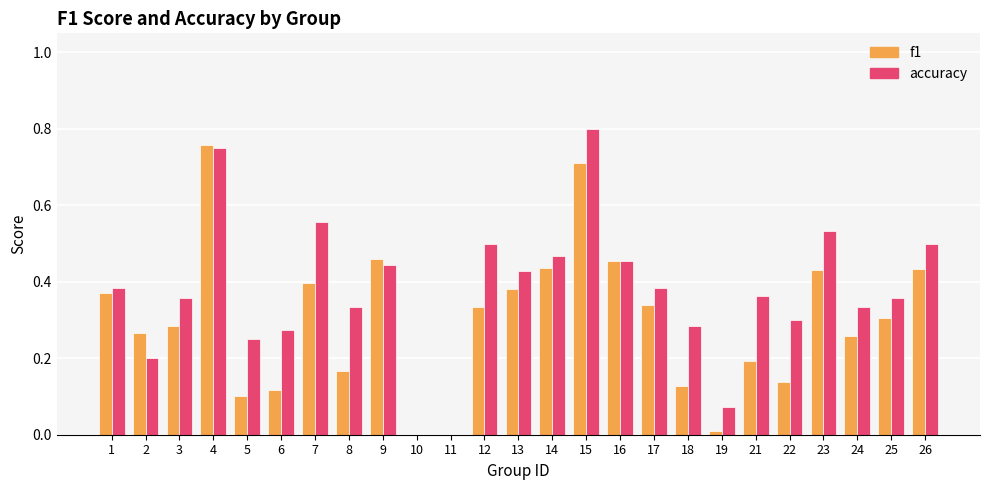

At which label does accuracy reach its peak?

15